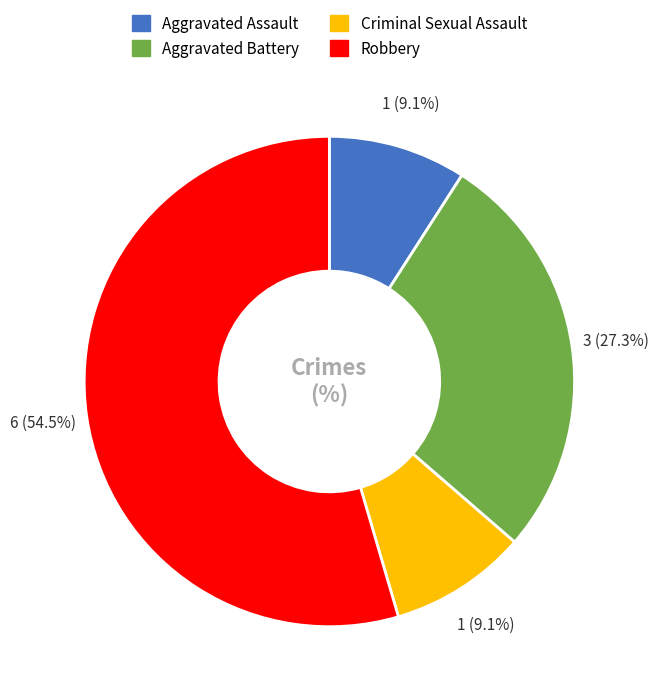

How many slices are in this pie chart?

4